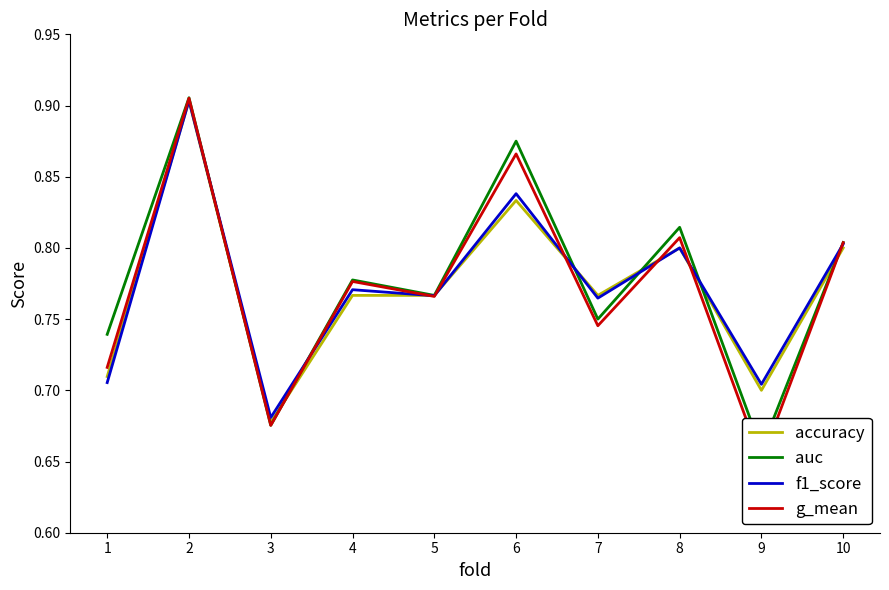

What is the lowest value of the g_mean series?

0.7